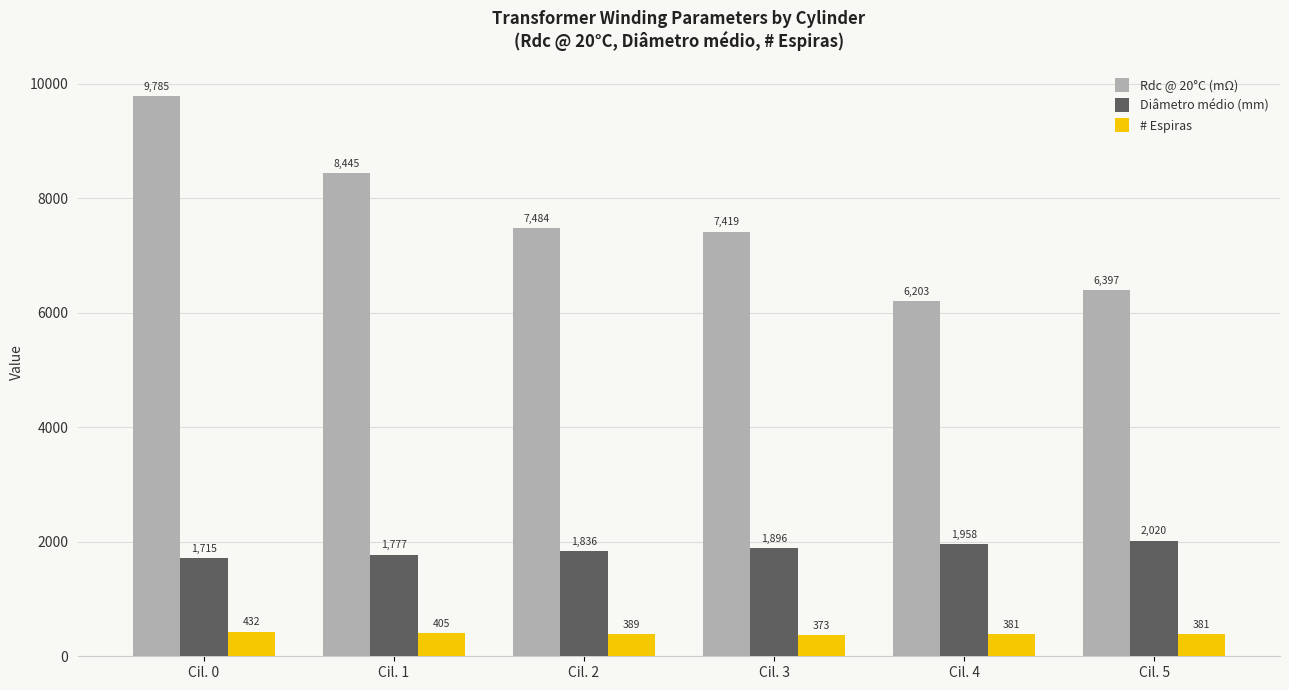

What is the sum of the # Espiras values at Cil. 5 and Cil. 0?

812.2